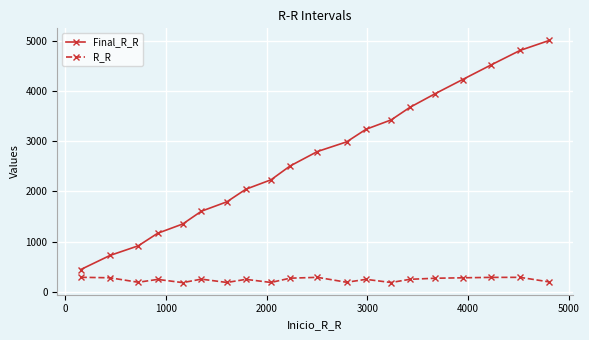

What is the sum of all R_R values?

4852